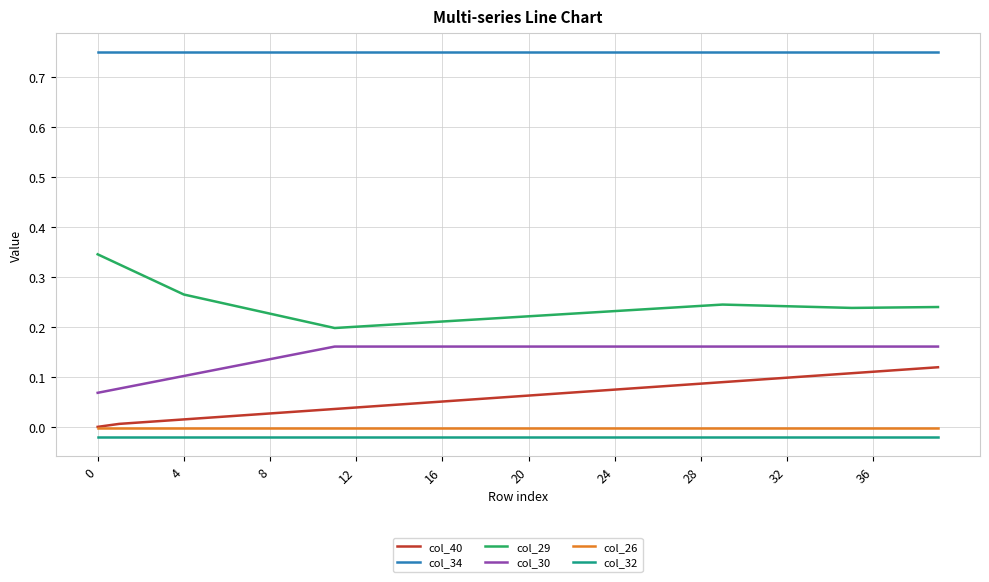

True or false: col_34 and col_32 intersect in this chart.

False